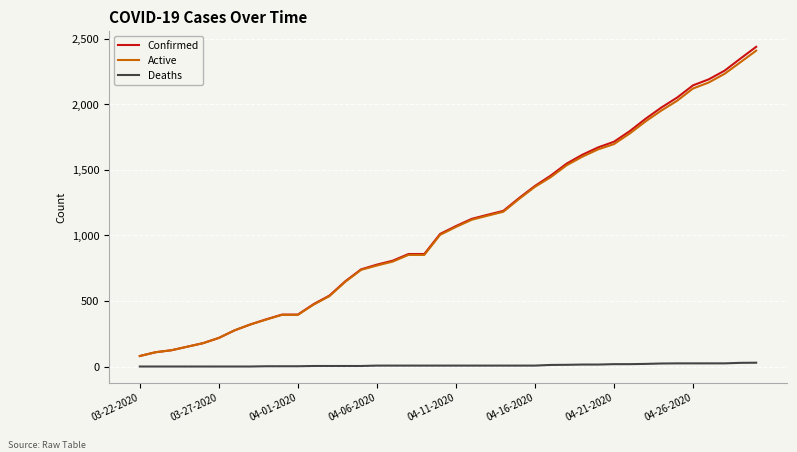

Which series has the widest spread of values?

Confirmed